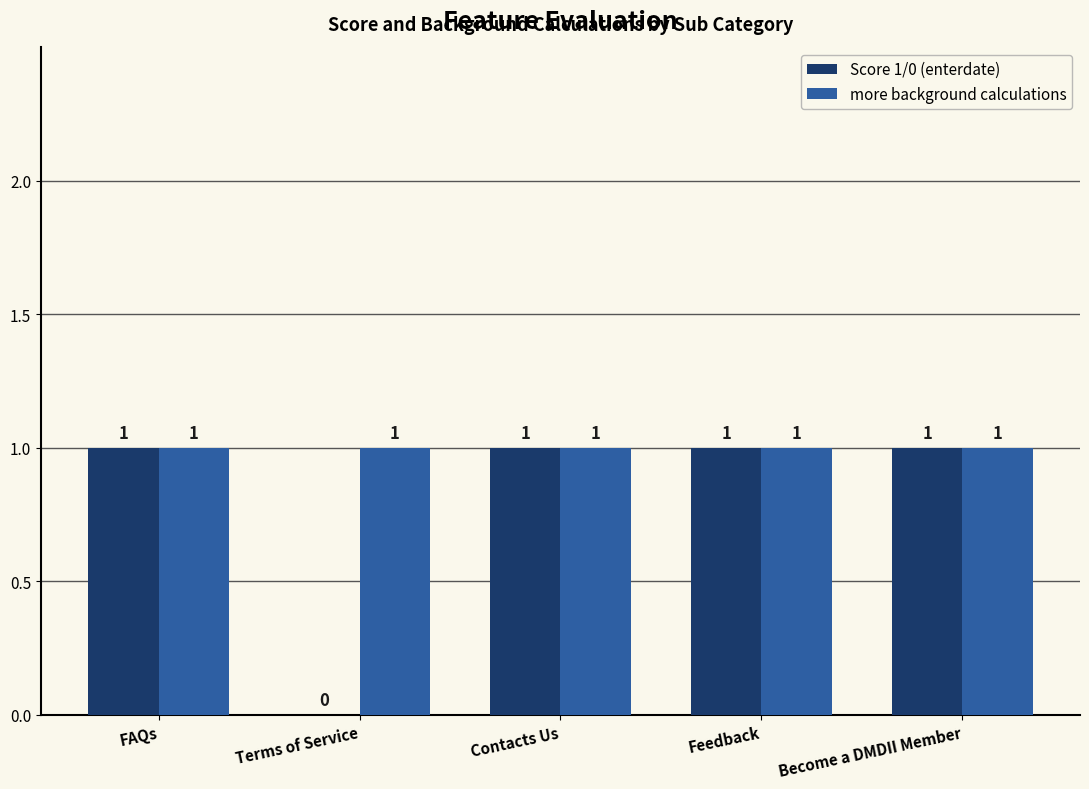

Is it true that Score 1/0 (enterdate) equals 2 at Contacts Us?

False